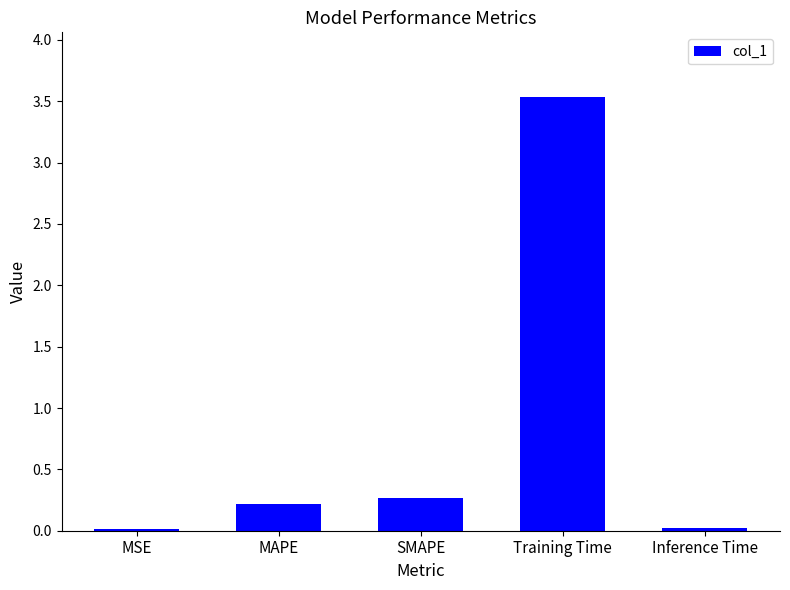

The chart shows a value of 3.5 at Training Time. True or false?

True